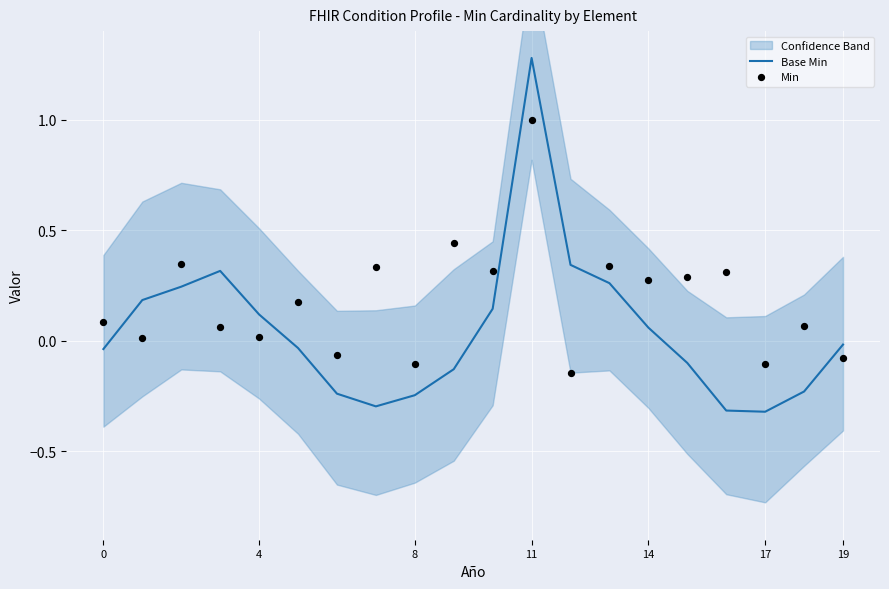

At how many categories does at least one series exceed 0?

16